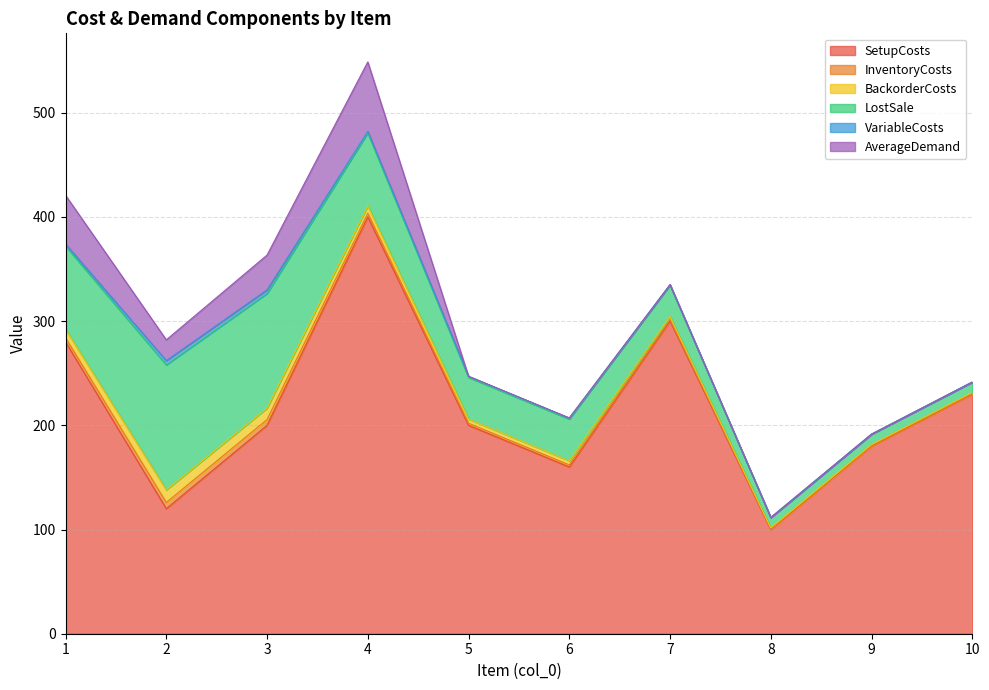

What is the value of the InventoryCosts point at the 7th from the left?

1.5